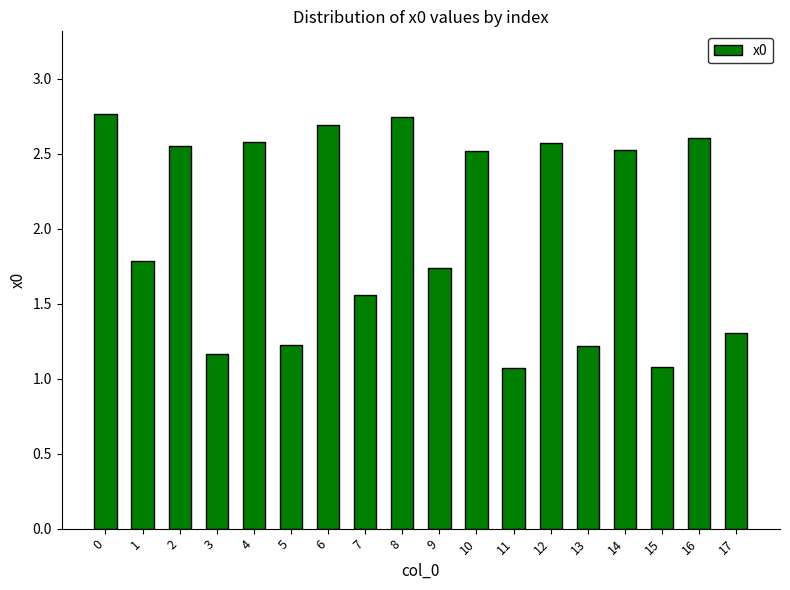

True or false: the data shows 3.6 at 12.

False